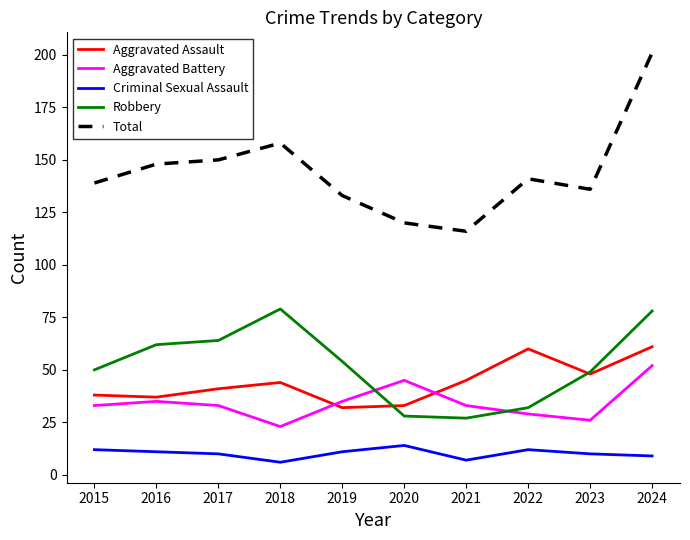

Is the value of Robbery at 2020 greater than the value of Aggravated Battery at 2020?

No